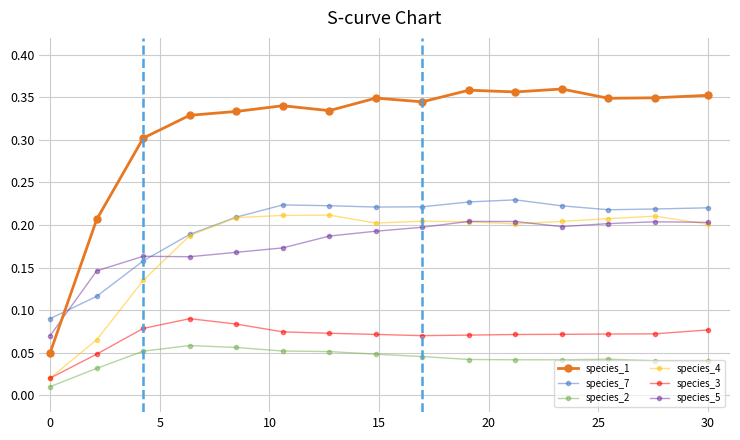

At how many categories does at least one series exceed 0?

15